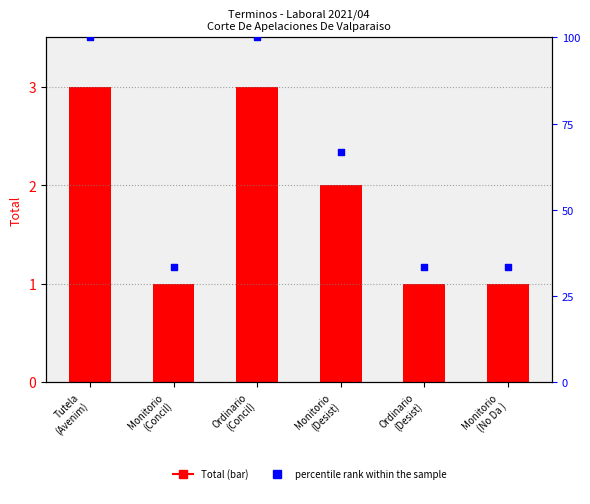

Which series reaches the minimum Y coordinate?

Total